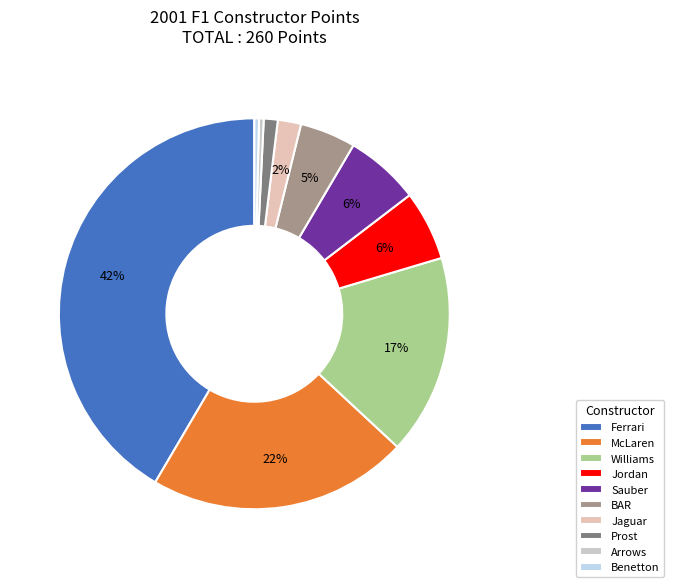

To the nearest percent, what percentage of the pie is Jordan?

6%